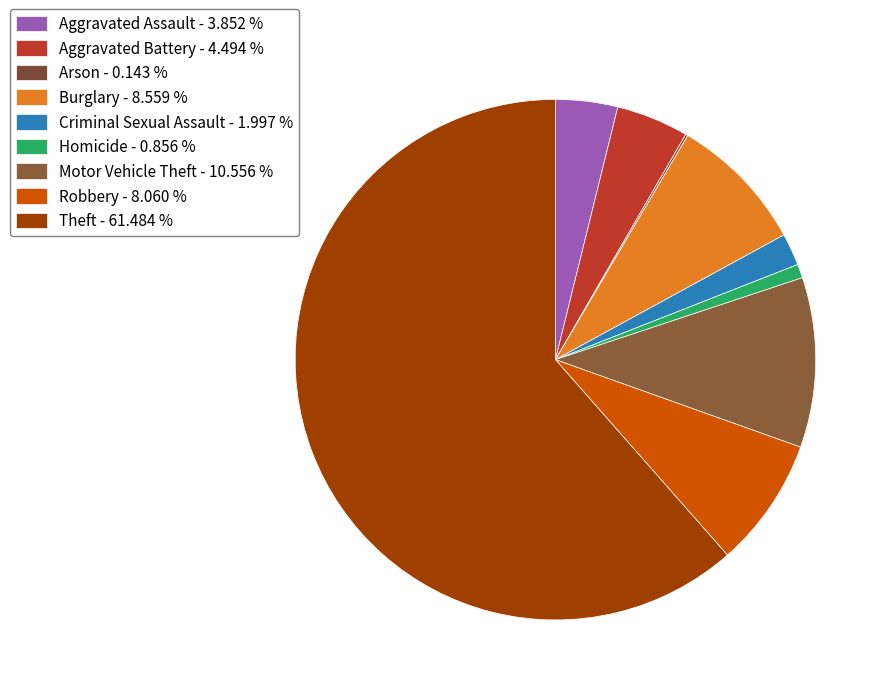

Which has a higher value, Robbery or Theft?

Theft